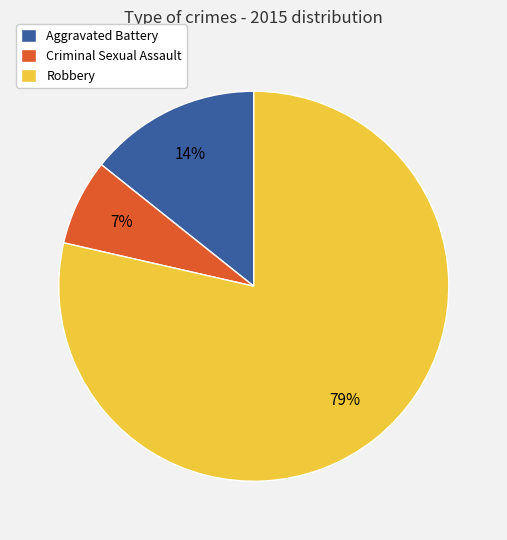

Rank the categories by value from lowest to highest.

Criminal Sexual Assault, Aggravated Battery, Robbery